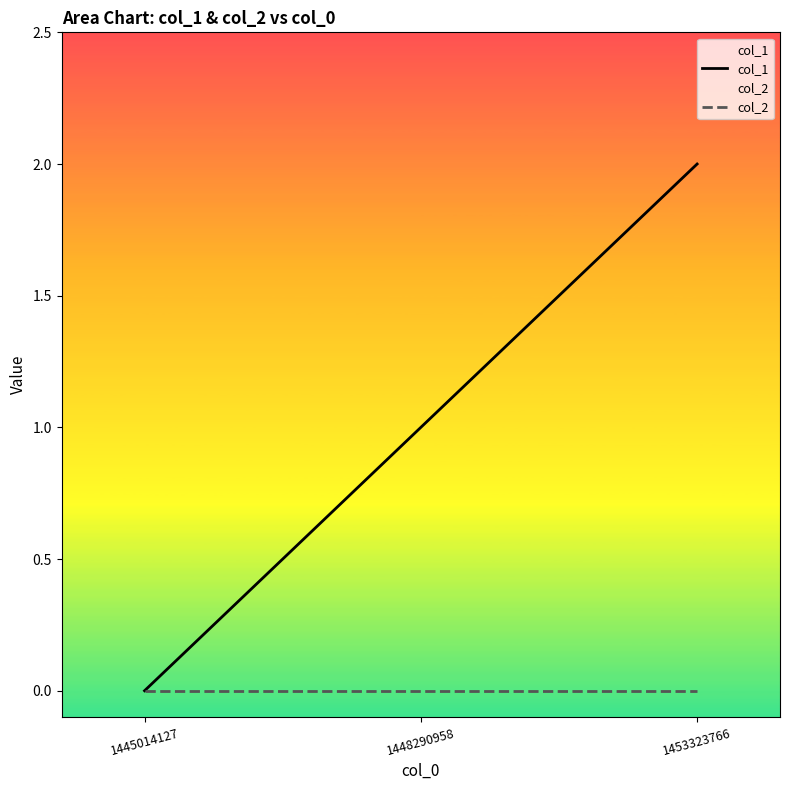

The col_1 series shows 1 at 1448290958. True or false?

True